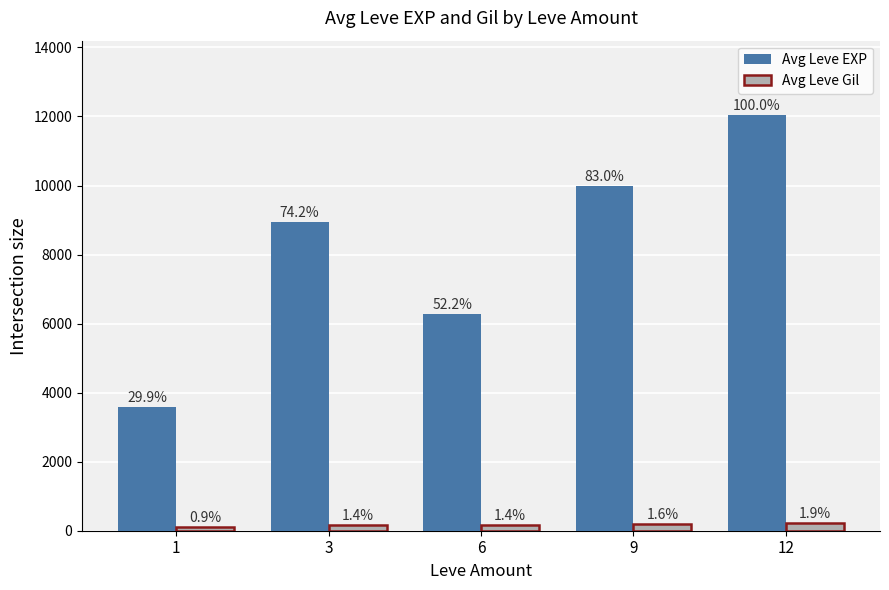

Are the bars grouped side by side (vs. stacked)?

Yes